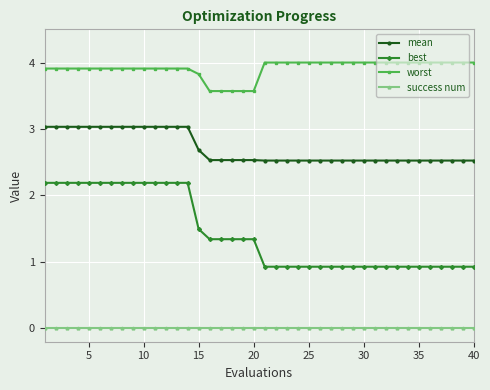

True or false: success num and worst intersect in this chart.

False